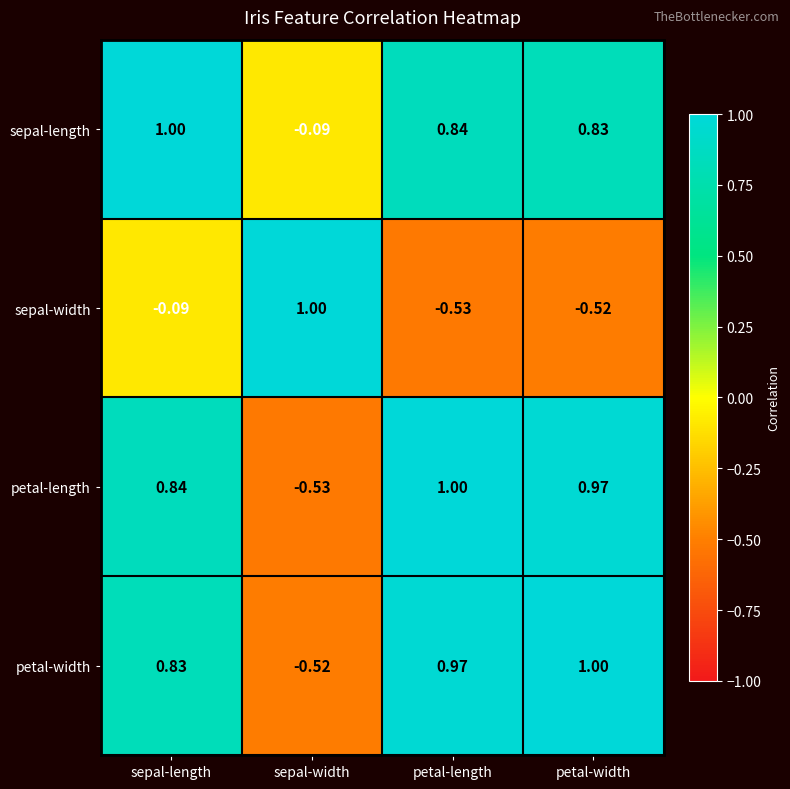

At which label does petal-length reach its minimum?

sepal-width